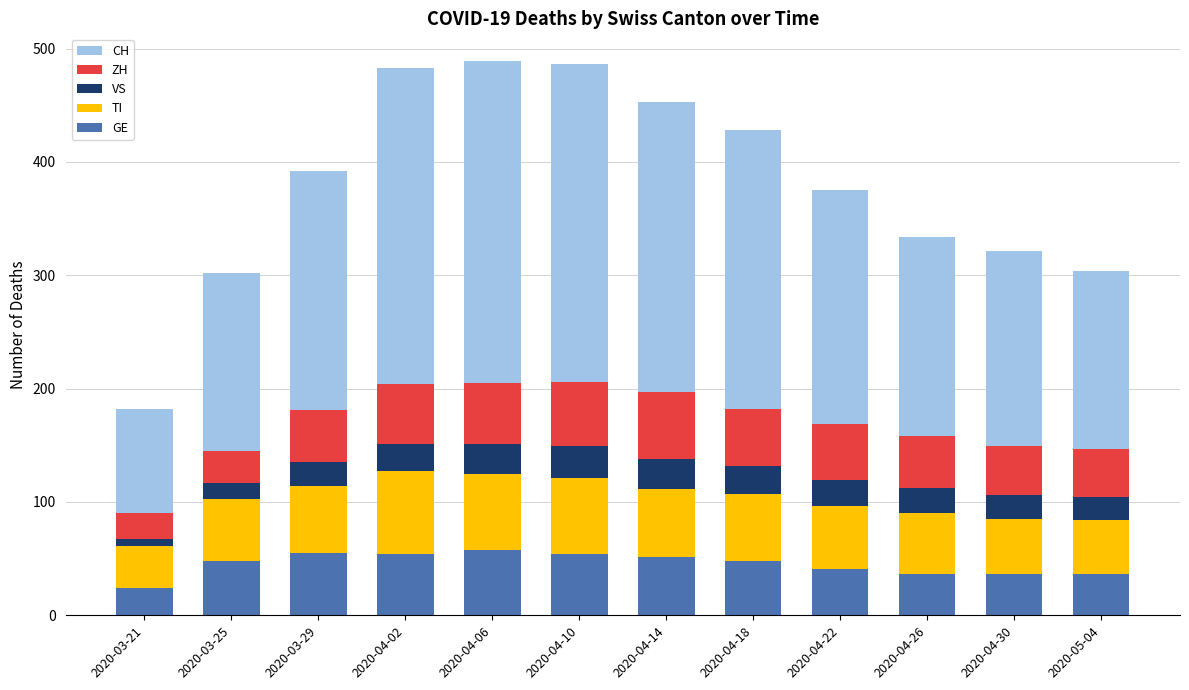

How many bars are there in total?

12